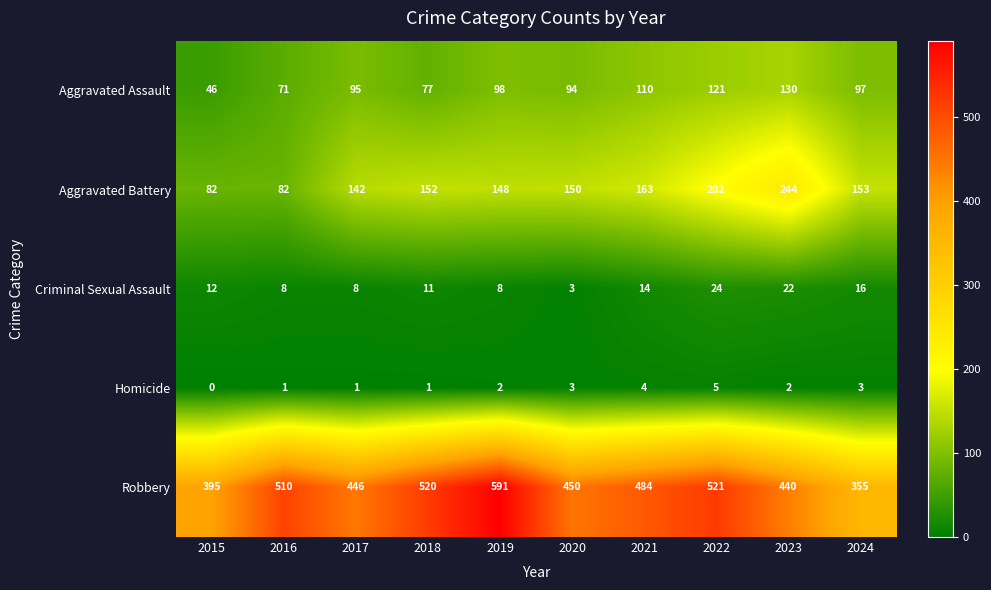

At which label is Robbery closest to 473?

2021